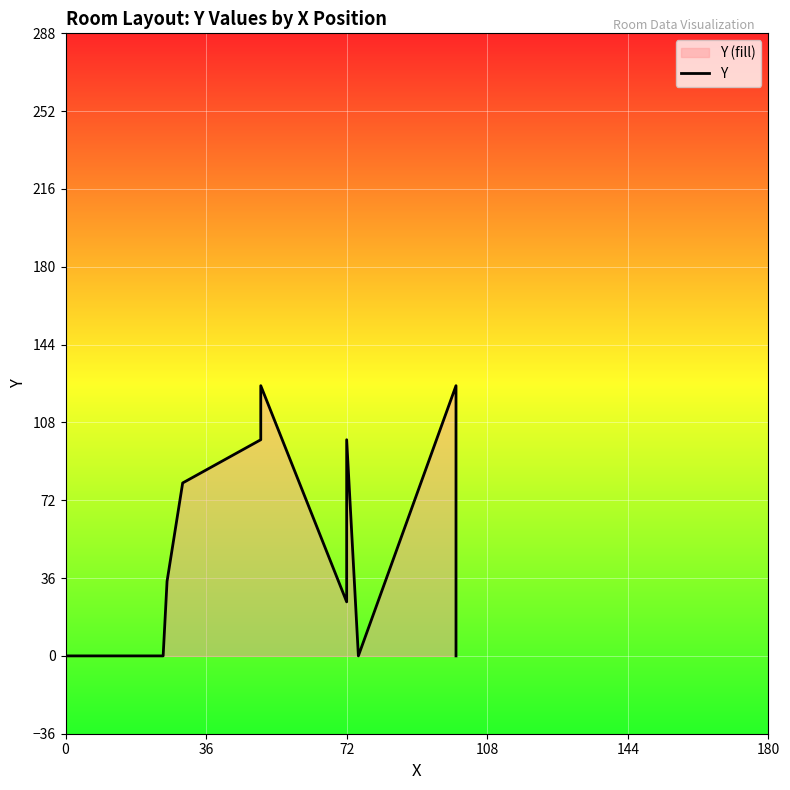

The chart shows a value of 170.8 at 6. True or false?

False